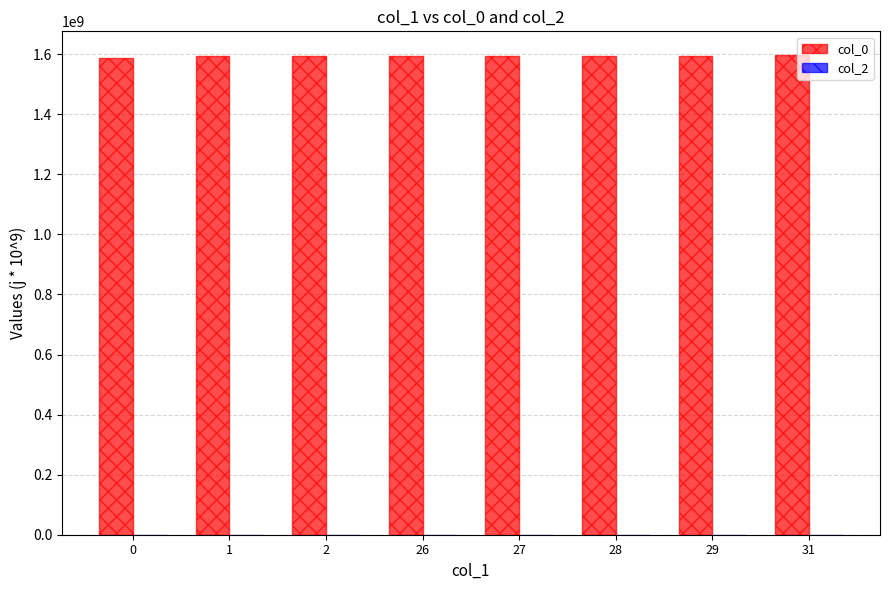

What is the value of the 5th bar from the left?

1594055416.0